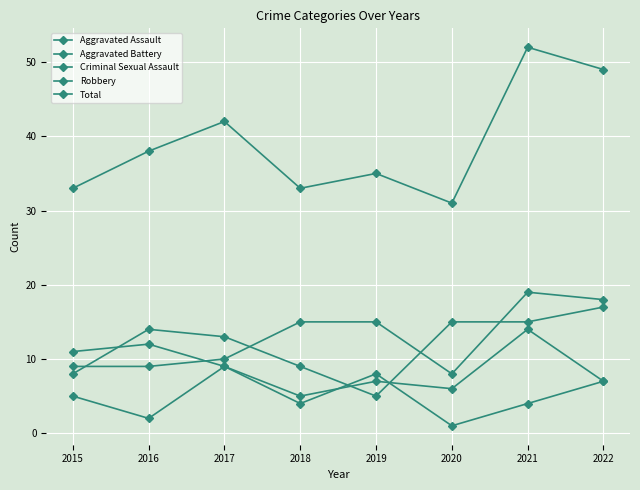

What is the total value across all series at 2016?

75